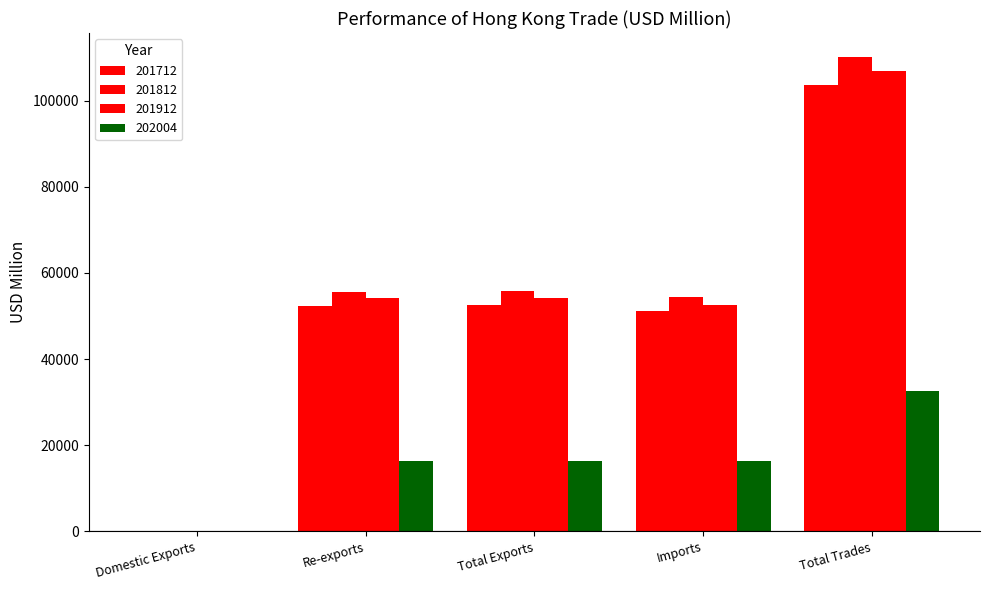

The 201712 series shows 51148.1 at Imports. True or false?

True